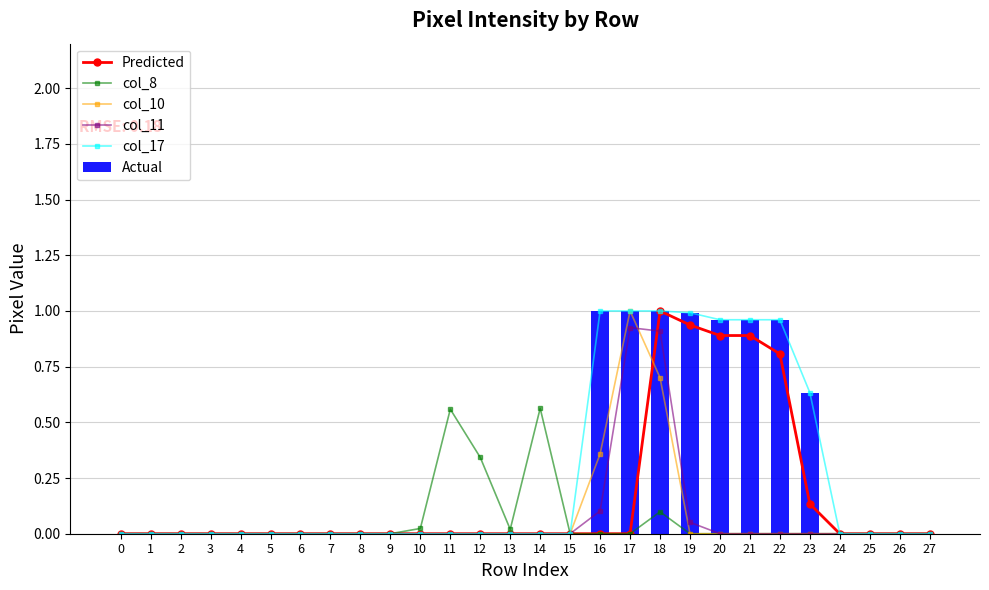

What is the spread (max minus min) of values at 12?

0.3